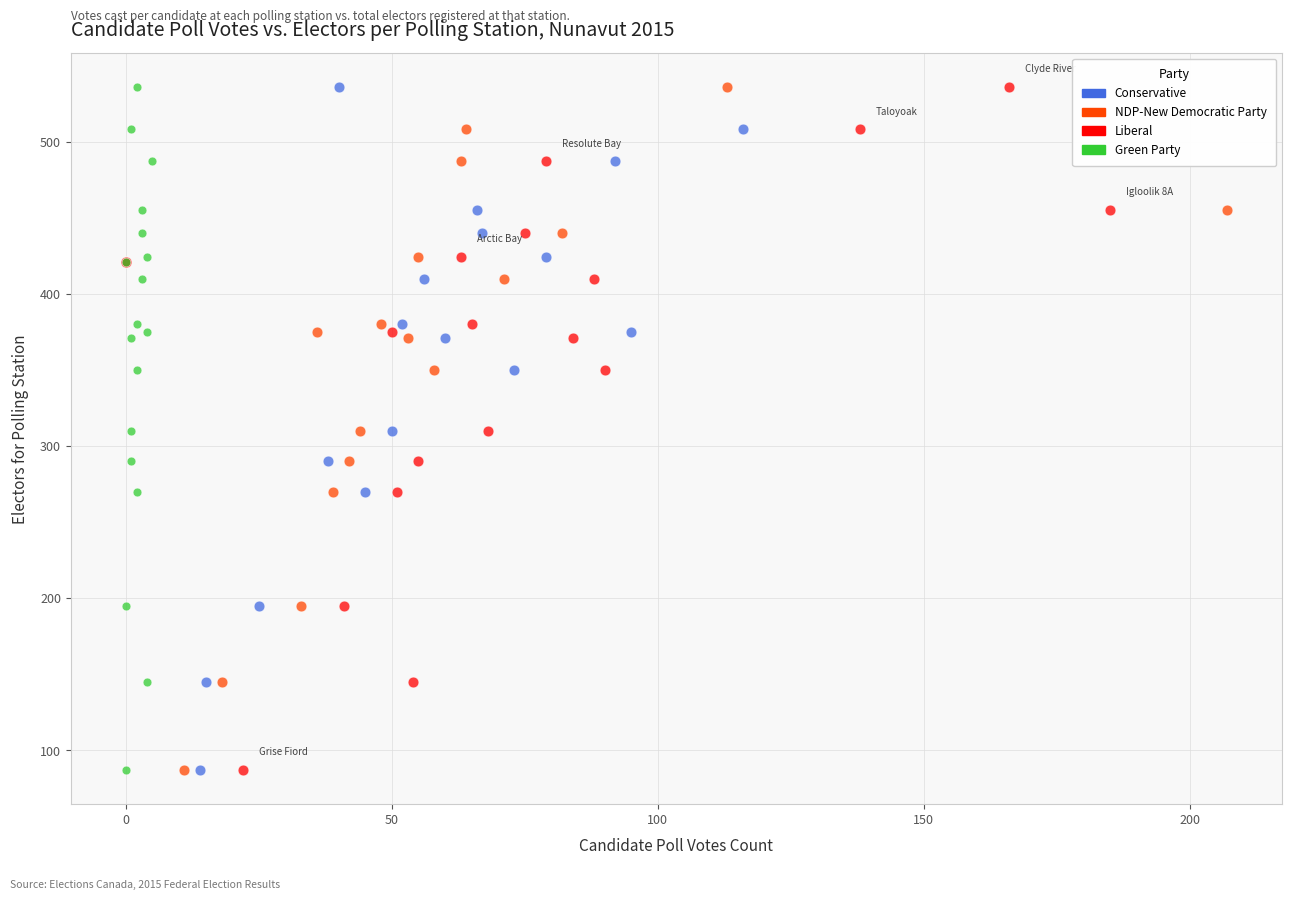

What are all the series names shown in the legend?

Conservative, NDP-New Democratic Party, Liberal, Green Party